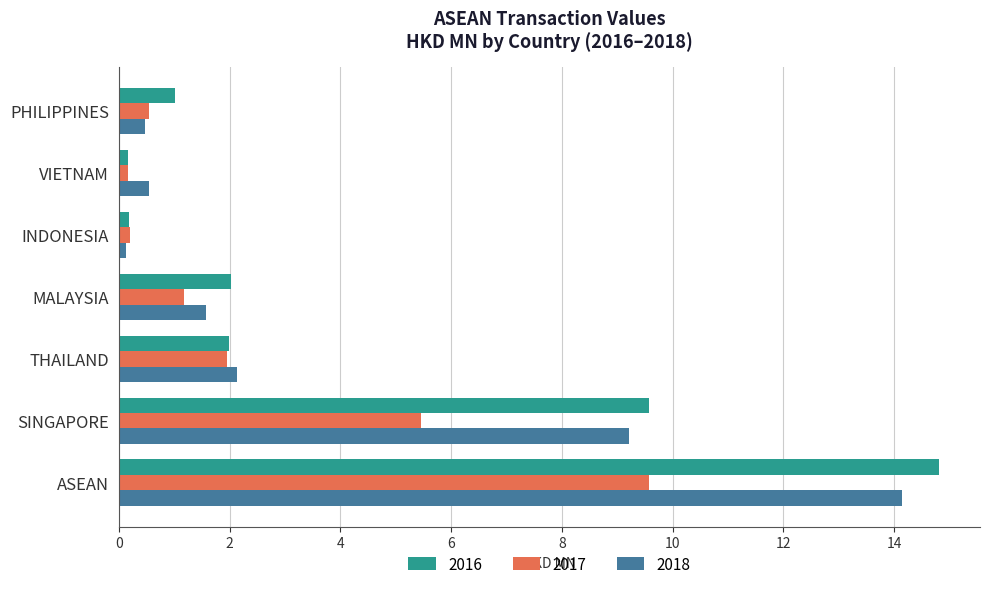

At which category is the sum across all series the highest?

ASEAN